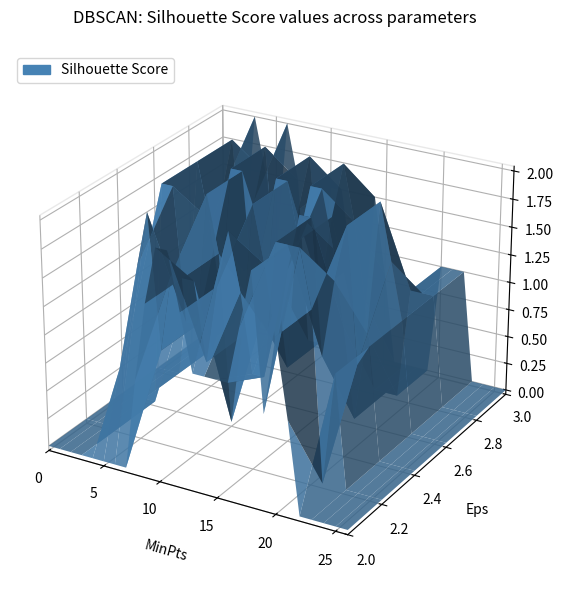

Reading right to left, what are all the values shown in this chart?

col_8: 26=0.0	25=0.0	24=0.0	23=0.0	22=0.0	21=0.8	20=1.5	19=0.8	18=2.0	17=1.5	16=1.0	15=1.0	14=1.0	13=1.0	12=1.5	11=2.0	10=2.0	9=1.5	8=0.8	7=0.0	6=0.0	5=0.0	4=0.0	3=0.0	2=0.0	1=0.0	0=0.0
col_12: 26=0.0	25=0.0	24=0.0	23=0.0	22=1.0	21=0.0	20=1.5	19=2.0	18=2.0	17=2.0	16=0.8	15=0.8	14=1.5	13=2.0	12=1.5	11=0.8	10=1.5	9=1.5	8=1.5	7=0.8	6=2.0	5=1.5	4=0.8	3=0.0	2=0.0	1=0.0	0=0.0
col_13: 26=0.0	25=0.0	24=0.0	23=0.0	22=1.0	21=0.8	20=2.0	19=1.5	18=0.8	17=2.0	16=2.0	15=1.5	14=0.8	13=1.5	12=2.0	11=0.8	10=0.0	9=1.5	8=2.0	7=0.8	6=0.8	5=2.0	4=2.0	3=0.0	2=0.0	1=0.0	0=0.0
col_14: 26=0.0	25=0.0	24=0.0	23=0.0	22=1.0	21=1.5	20=2.0	19=0.8	18=0.0	17=0.8	16=1.5	15=2.0	14=2.0	13=1.5	12=2.0	11=2.0	10=0.8	9=0.8	8=2.0	7=2.0	6=0.8	5=1.5	4=2.0	3=0.8	2=0.0	1=0.0	0=0.0
col_15: 26=0.0	25=0.0	24=0.0	23=0.0	22=1.0	21=1.0	20=1.0	19=0.0	18=0.0	17=0.0	16=0.8	15=1.5	14=2.0	13=1.5	12=0.8	11=2.0	10=1.5	9=0.0	8=0.8	7=2.0	6=1.5	5=0.8	4=2.0	3=1.5	2=0.0	1=0.0	0=0.0
col_16: 26=0.0	25=0.0	24=0.0	23=0.0	22=1.0	21=1.0	20=1.0	19=0.0	18=0.0	17=0.0	16=0.0	15=0.8	14=1.5	13=0.0	12=0.8	11=1.5	10=1.5	9=0.0	8=0.0	7=1.5	6=2.0	5=0.8	4=1.5	3=2.0	2=0.8	1=0.0	0=0.0